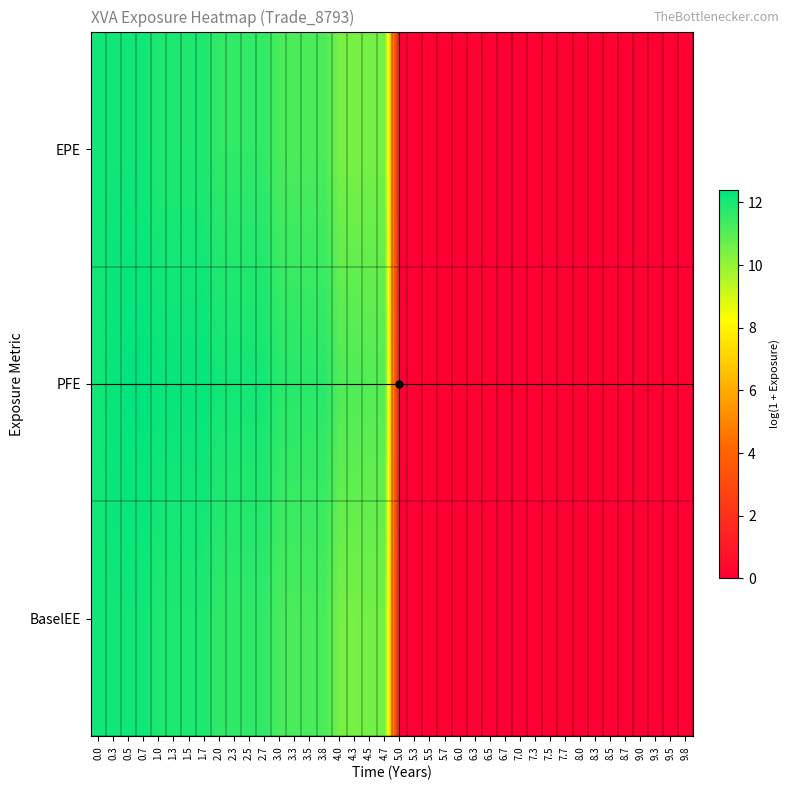

At 7.5, list the series in order from smallest to largest.

EPE, PFE, BaselEE